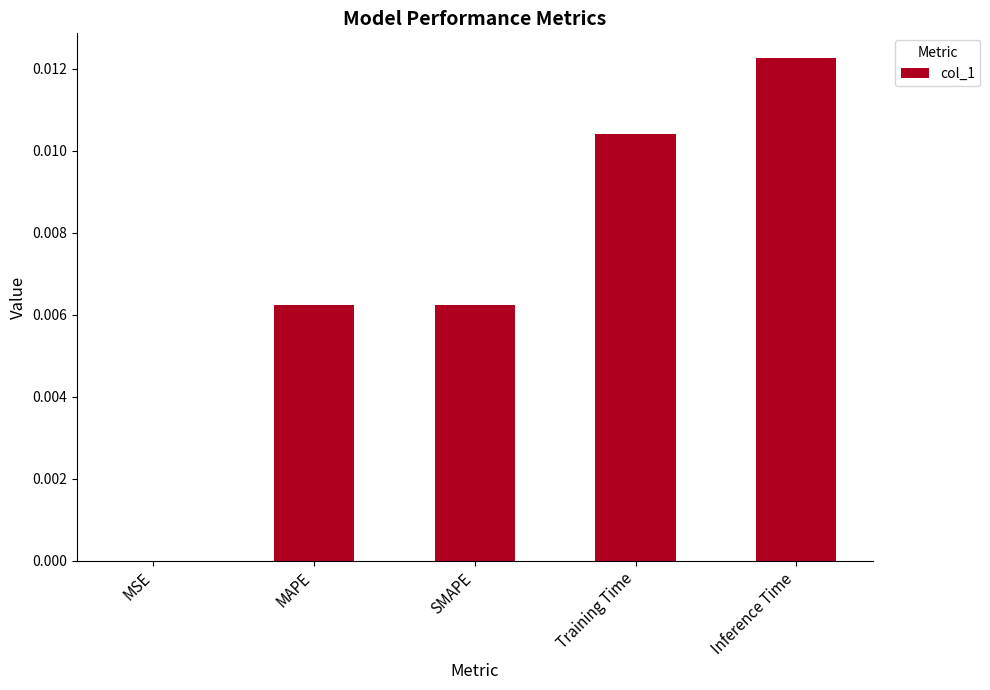

Which has a higher value, Inference Time or Training Time?

Inference Time